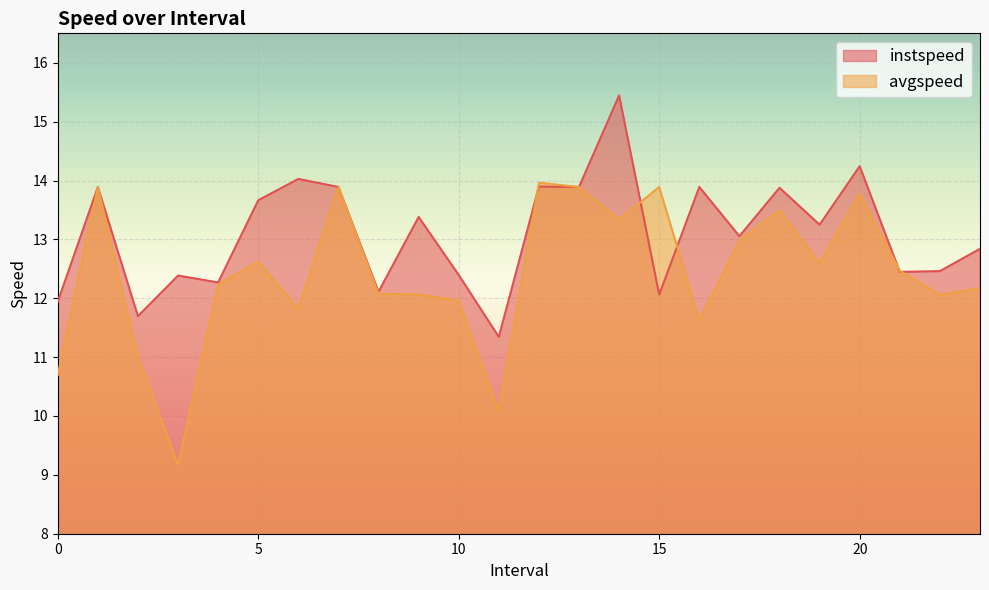

Read the instspeed value at 21.0.

12.4